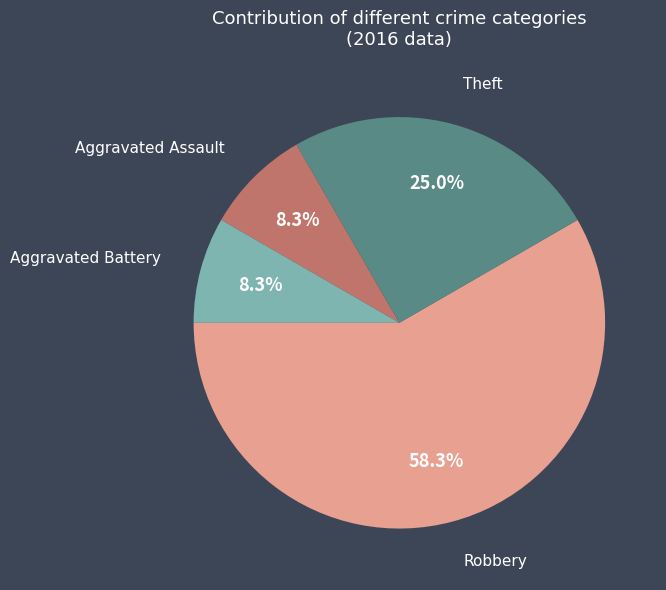

How many slices are in this pie chart?

4